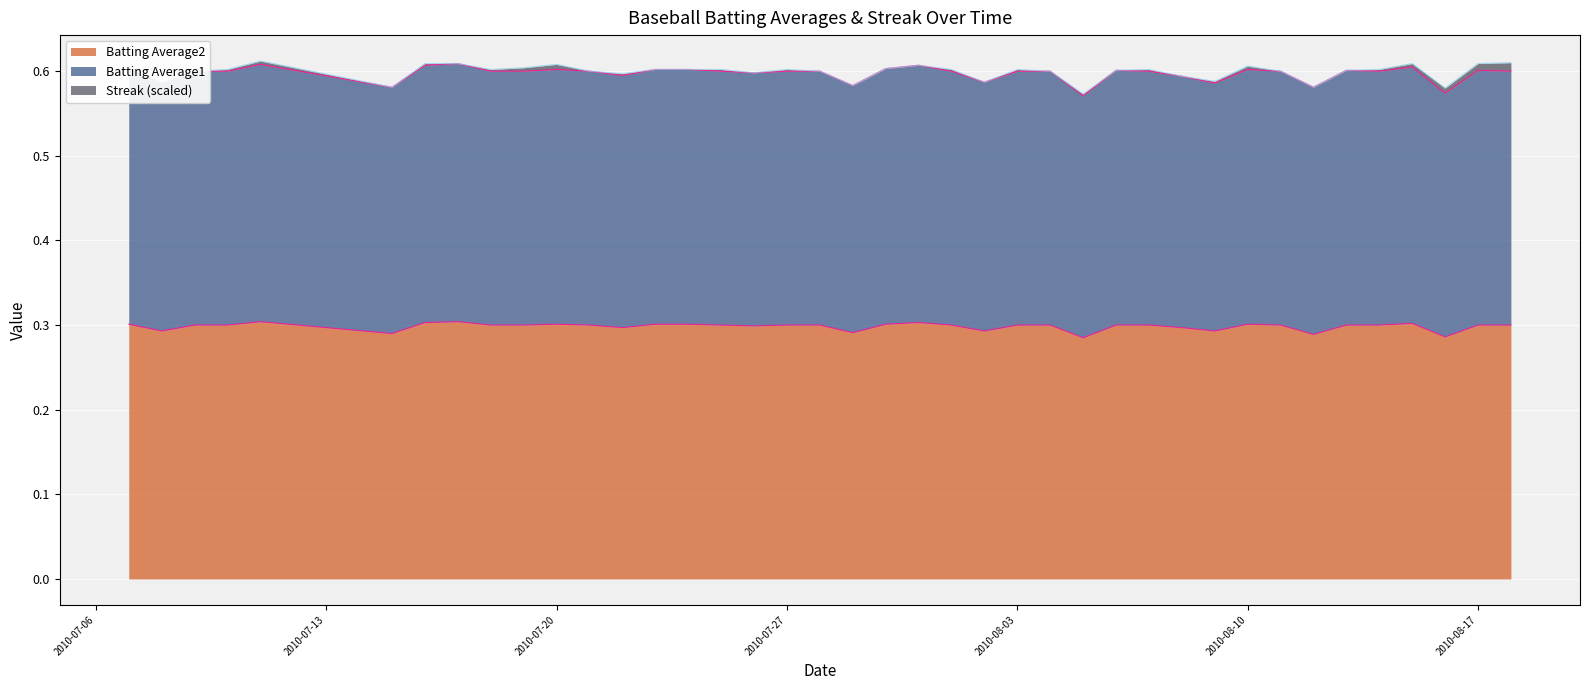

At which label does Batting Average2 reach its peak?

2010-07-11